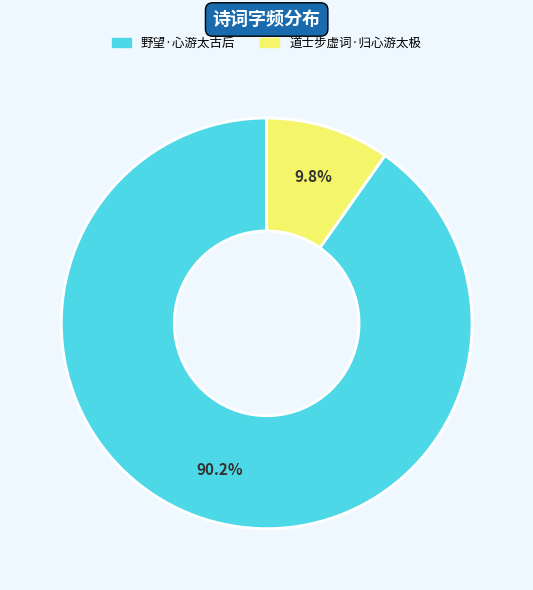

To the nearest percent, what is the combined percentage of 道士步虚词·归心游太极 and 野望·心游太古后?

100%